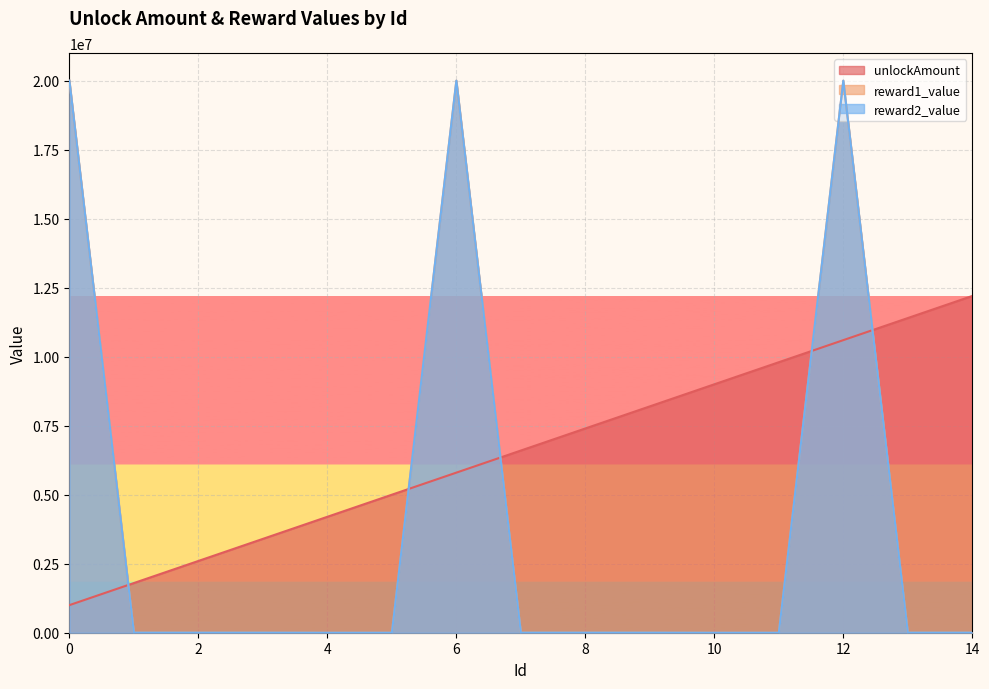

Reading right to left, list all the values displayed in this chart.

unlockAmount: 12200000	11400000	10600000	9800000	9000000	8200000	7400000	6600000	5800000	5000000	4200000	3400000	2600000	1800000	1000000
reward1_value: 3000	3000	20000000	150	300	3000	3000	3000	20000000	150	300	3000	3000	3000	20000000
reward2_value: 3000	3000	20000000	150	300	3000	3000	3000	20000000	150	300	3000	3000	3000	20000000